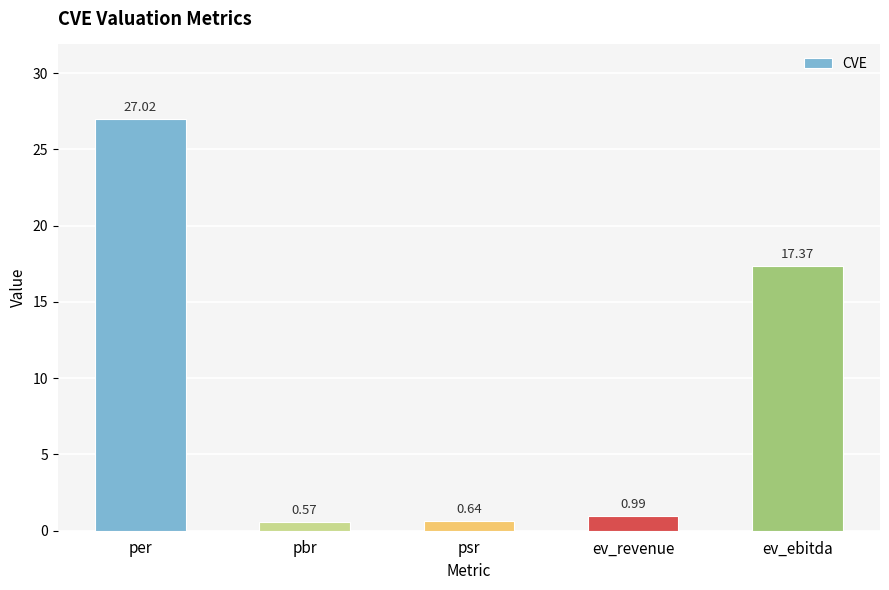

Count the number of categories in the chart.

5